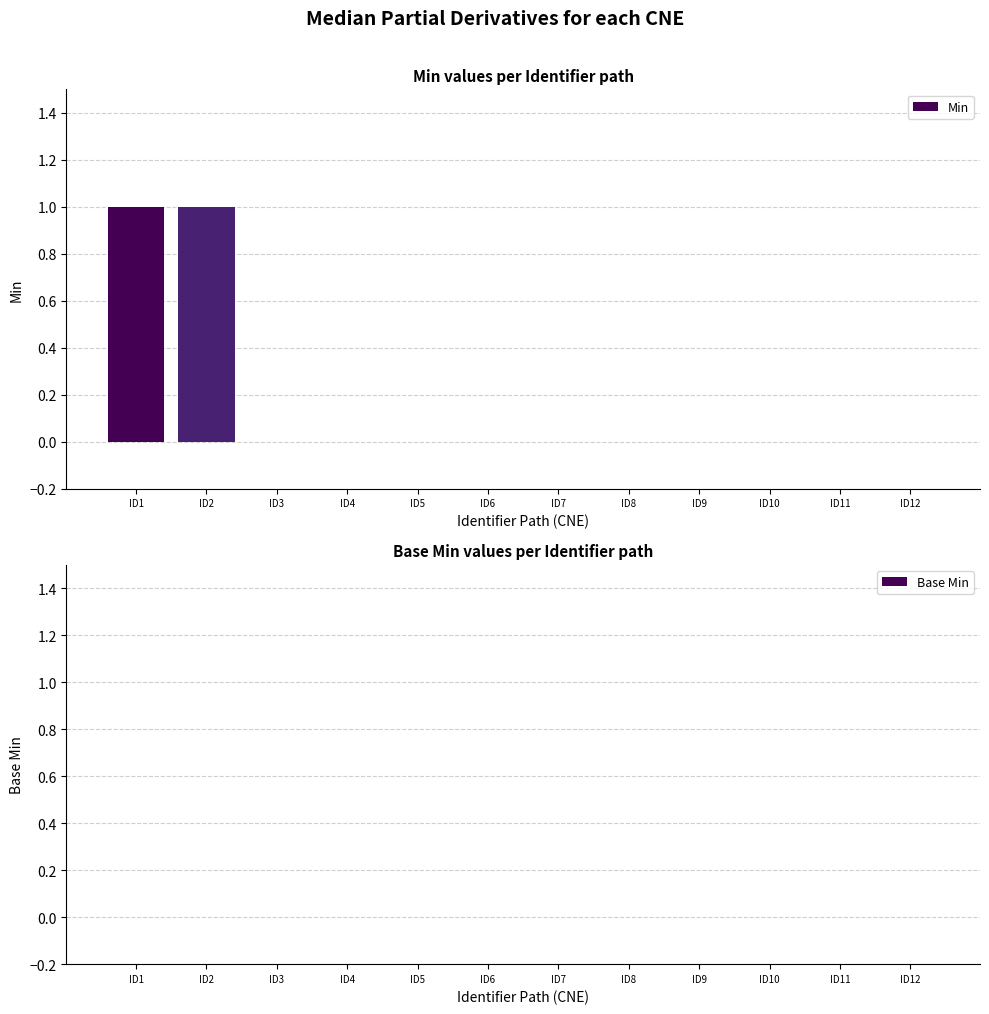

Reading right to left, what are all the values shown in this chart?

ID12=0	ID11=0	ID10=0	ID9=0	ID8=0	ID7=0	ID6=0	ID5=0	ID4=0	ID3=0	ID2=1	ID1=1